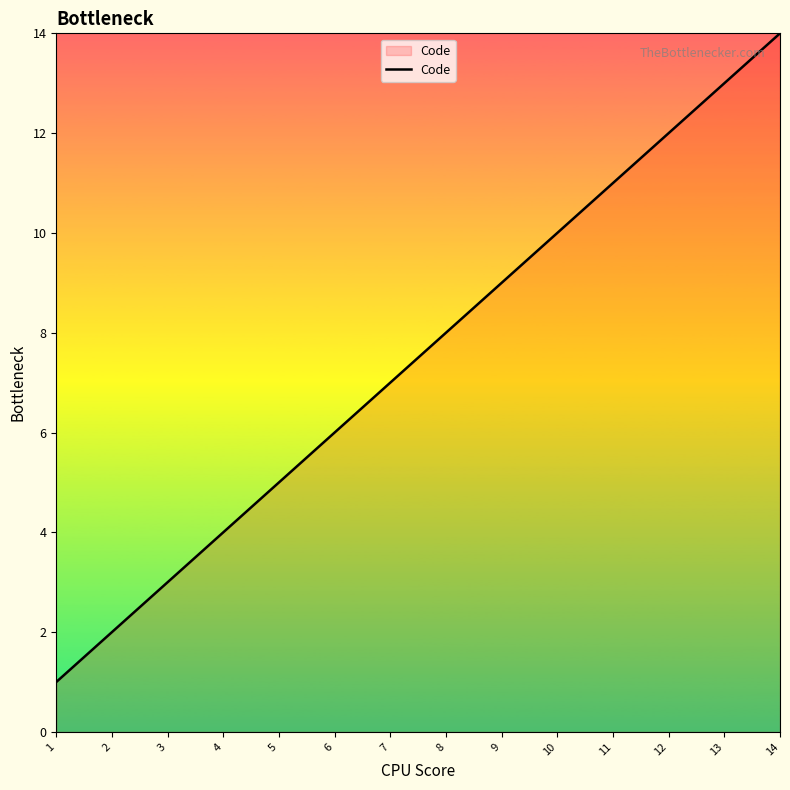

The value at 10 is 4. True or false?

False